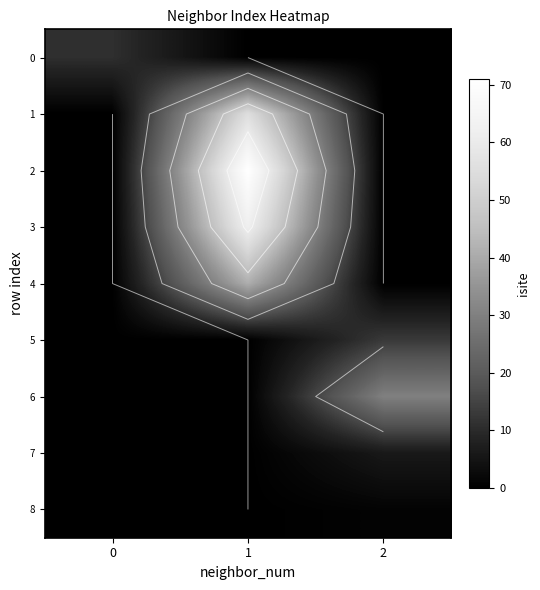

How many data points in 7 are above 0?

1